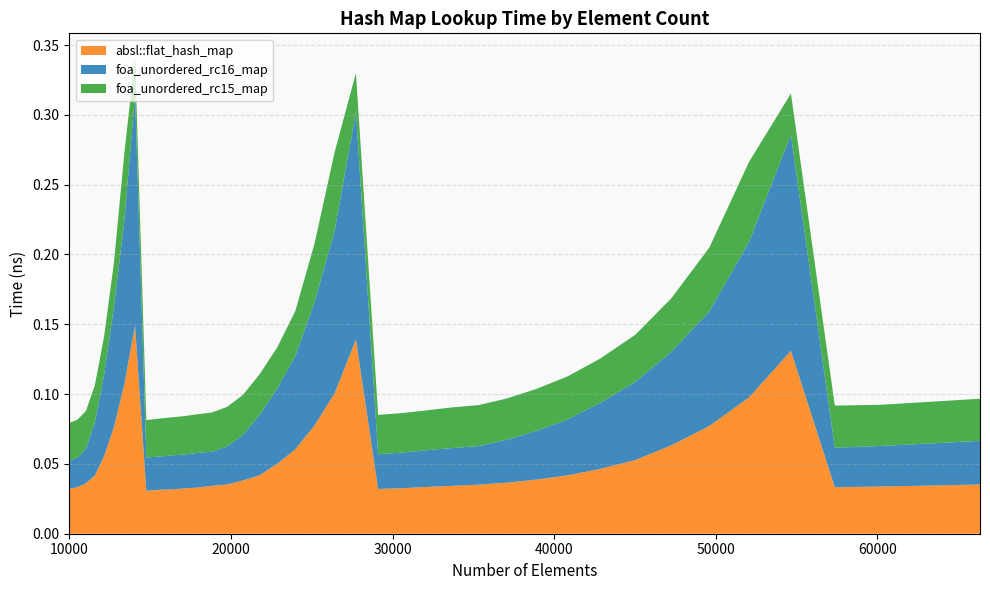

Reading right to left, transcribe all the data shown in this chart.

absl::flat_hash_map: 0.0	0.0	0.0	0.0	0.1	0.1	0.1	0.1	0.1	0.0	0.0	0.0	0.0	0.0	0.0	0.0	0.0	0.0	0.1	0.1	0.1	0.1	0.0	0.0	0.0	0.0	0.0	0.0	0.0	0.0	0.0	0.0	0.1	0.1	0.1	0.1	0.0	0.0	0.0	0.0
foa_unordered_rc16_map: 0.0	0.0	0.0	0.0	0.2	0.1	0.1	0.1	0.1	0.0	0.0	0.0	0.0	0.0	0.0	0.0	0.0	0.0	0.2	0.1	0.1	0.1	0.1	0.0	0.0	0.0	0.0	0.0	0.0	0.0	0.0	0.0	0.2	0.1	0.1	0.1	0.0	0.0	0.0	0.0
foa_unordered_rc15_map: 0.0	0.0	0.0	0.0	0.0	0.1	0.0	0.0	0.0	0.0	0.0	0.0	0.0	0.0	0.0	0.0	0.0	0.0	0.0	0.1	0.0	0.0	0.0	0.0	0.0	0.0	0.0	0.0	0.0	0.0	0.0	0.0	0.0	0.0	0.0	0.0	0.0	0.0	0.0	0.0